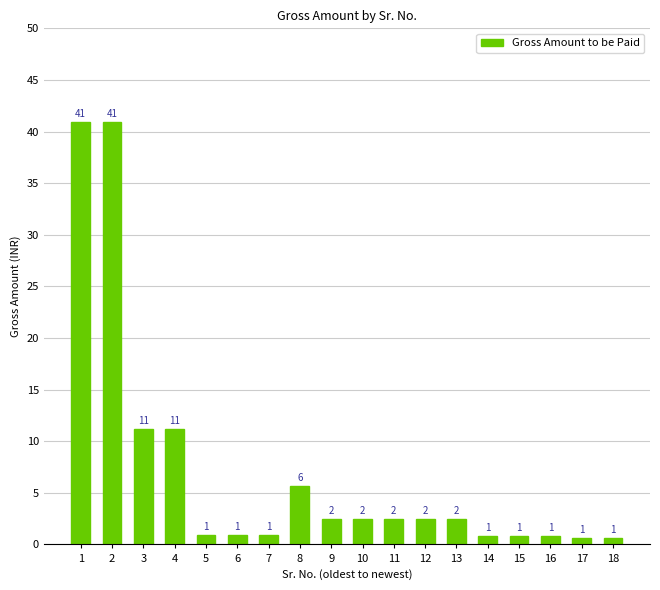

Are the bars horizontal?

No